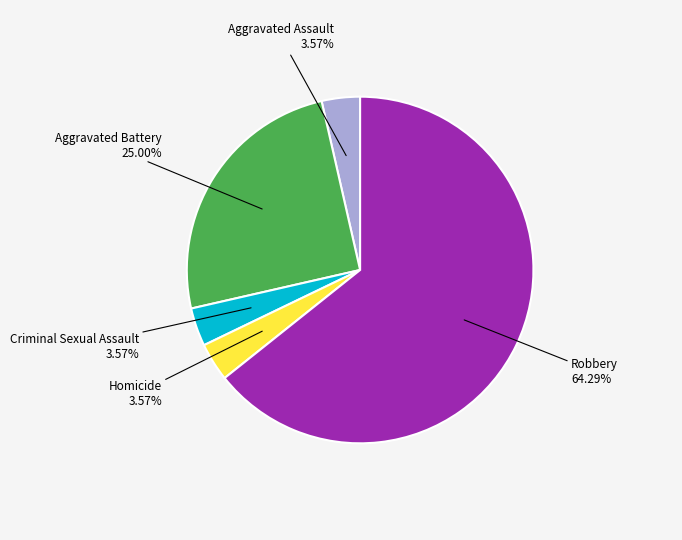

Do Robbery and Aggravated Battery together represent more than half of the pie?

Yes